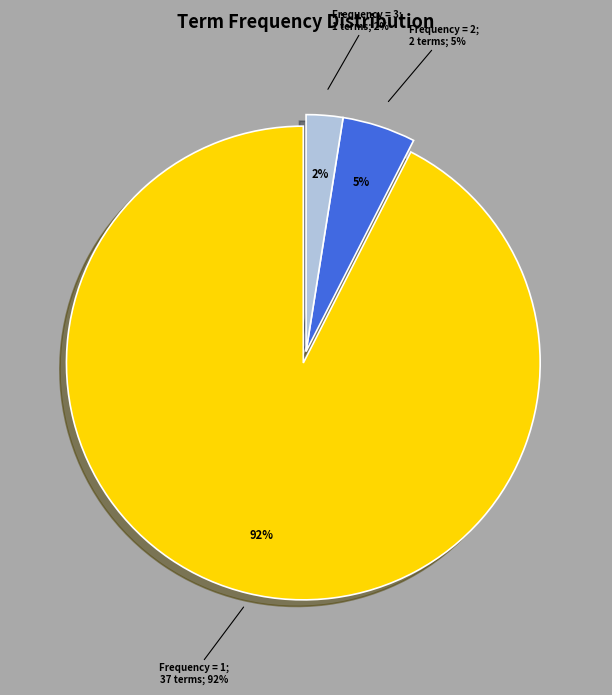

Does any single category account for the majority?

No